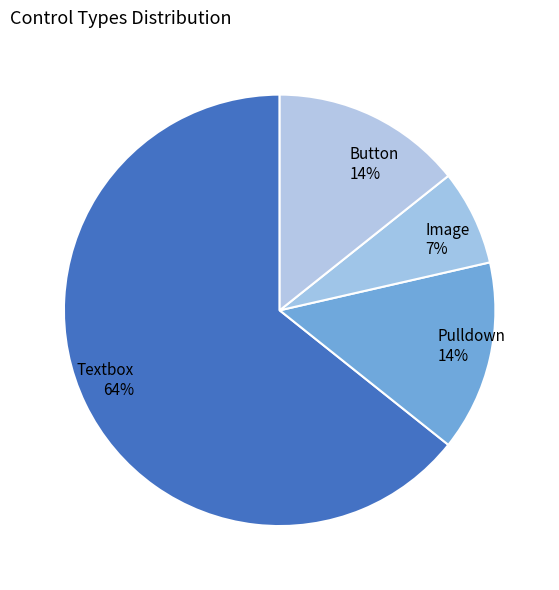

Do Button and Image together represent more than half of the pie?

No